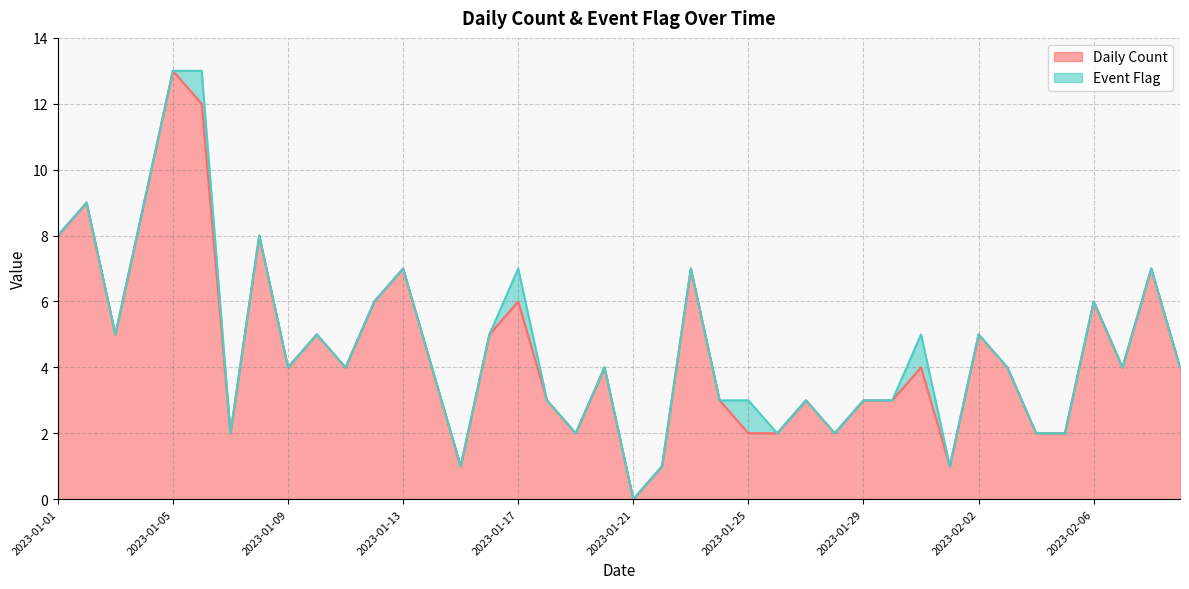

True or false: the data shows 0 at 2023-01-21.

True